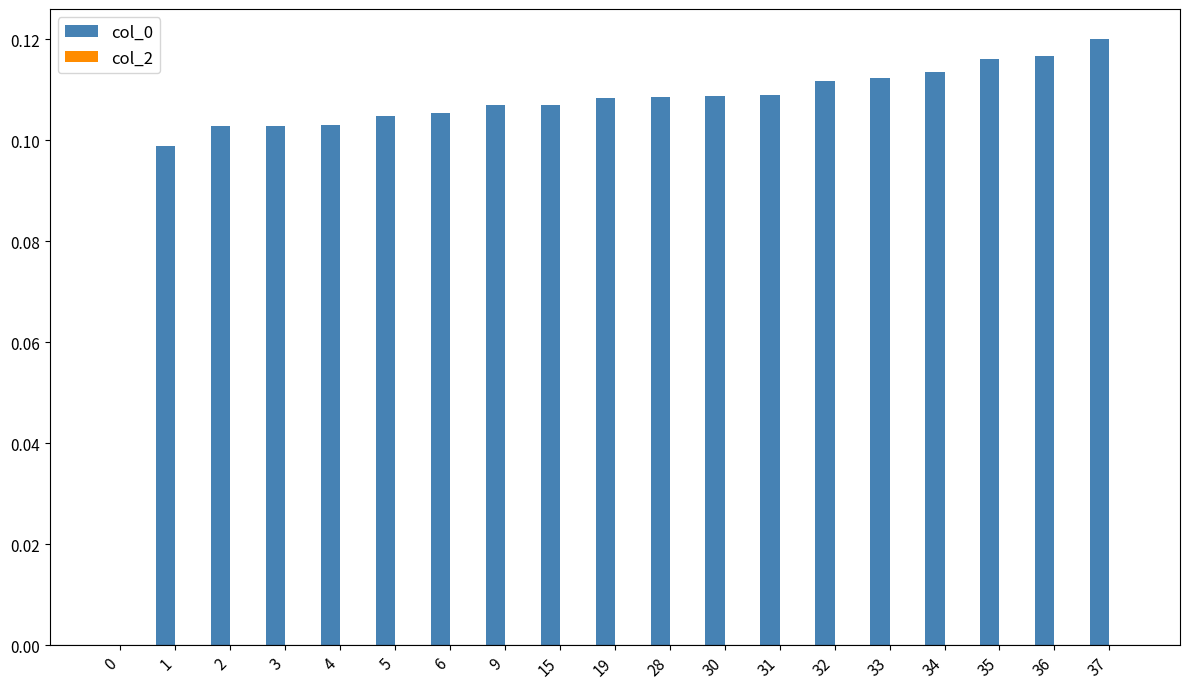

Is it true that the value at 37 is 0.1?

True